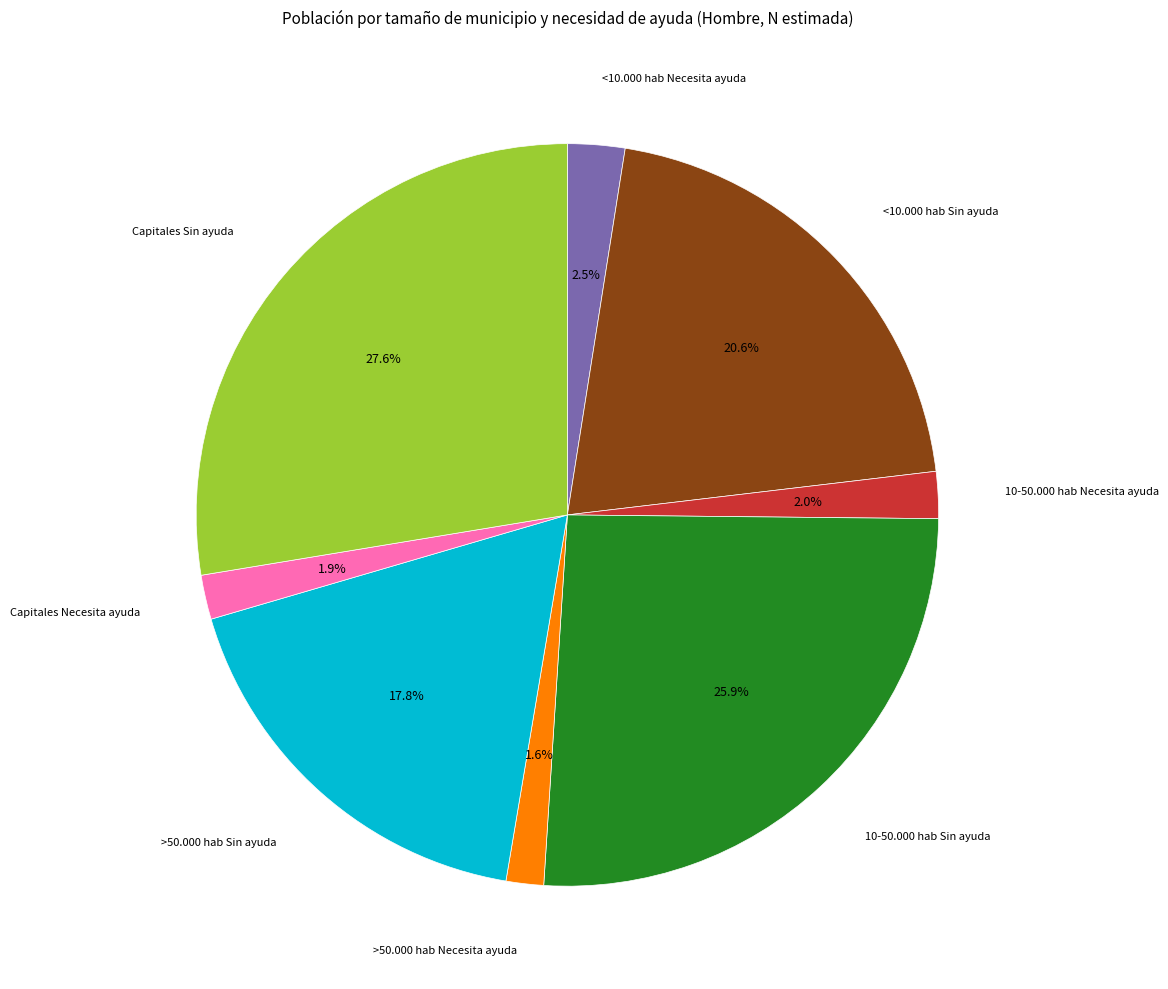

Is there any slice that represents more than half of the pie?

No